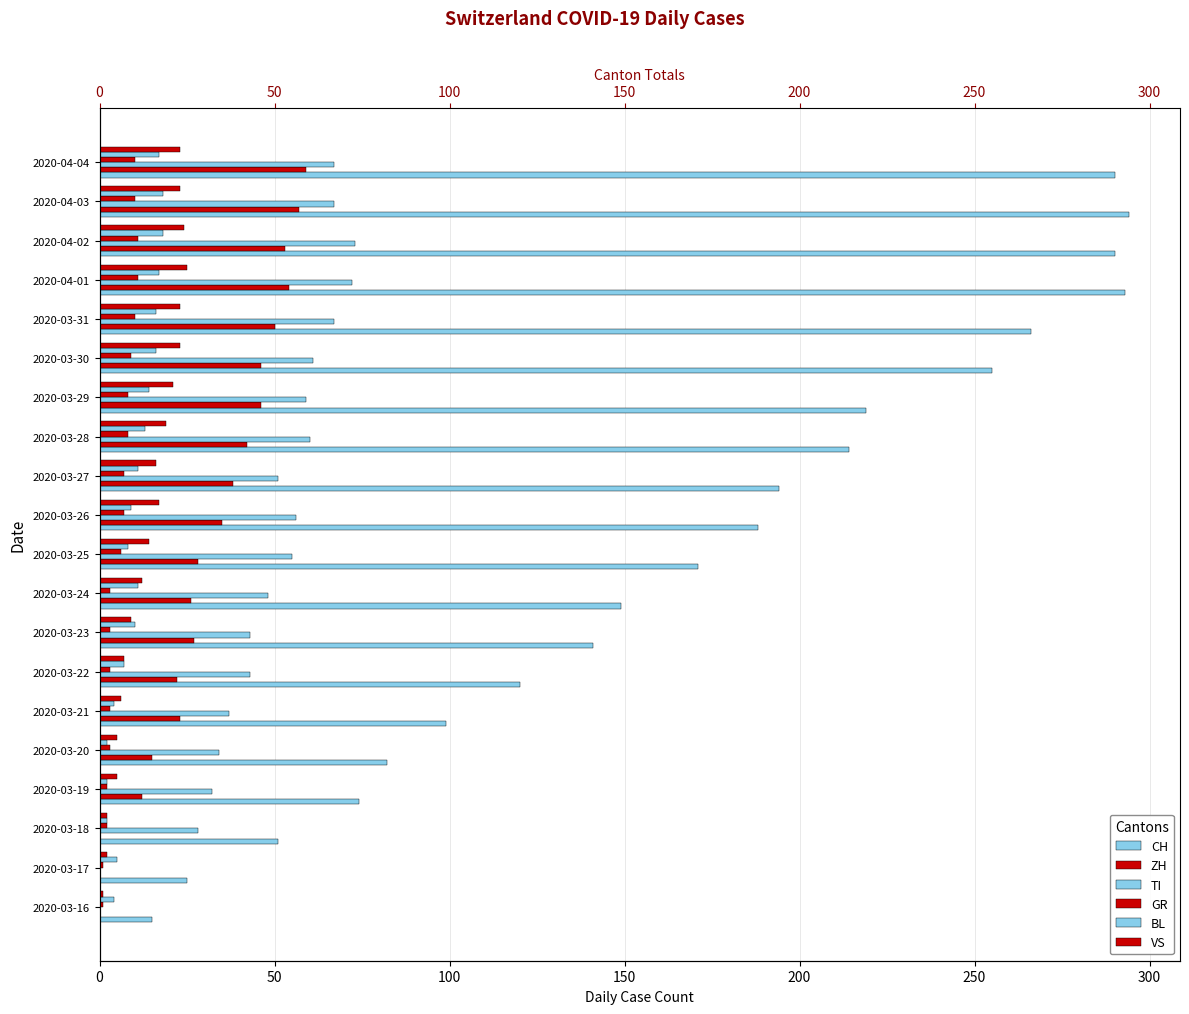

How many values in the TI series are below 55?

10